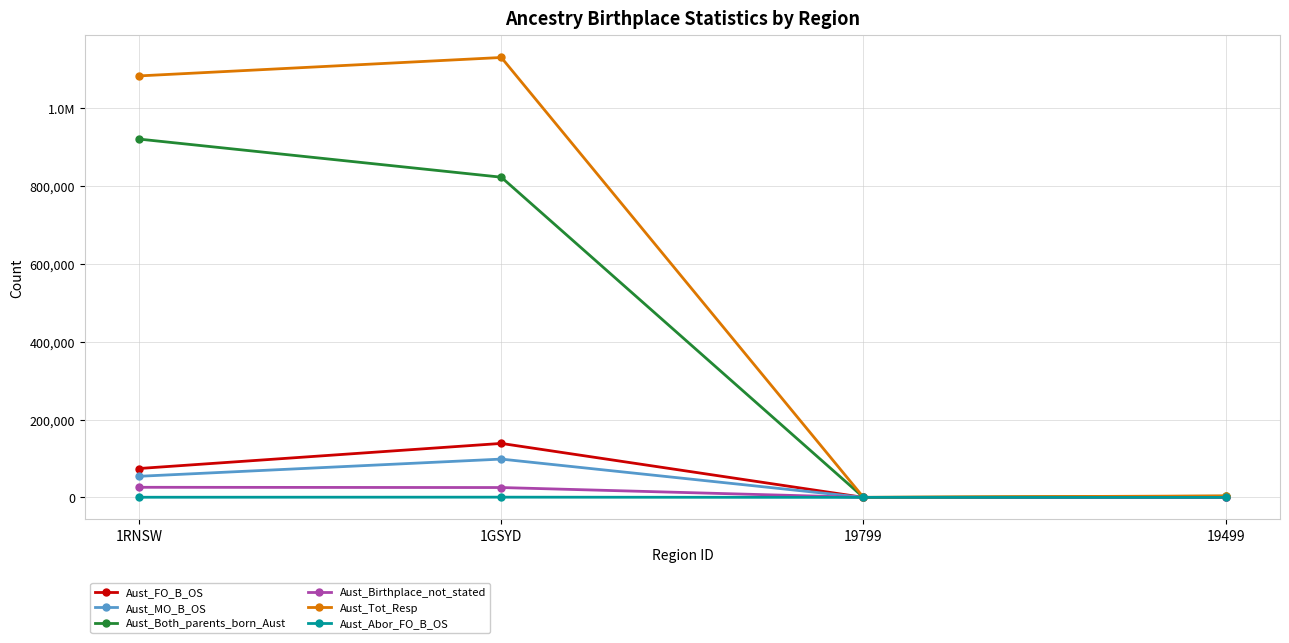

How many interior local valleys does the Aust_Birthplace_not_stated series have?

1